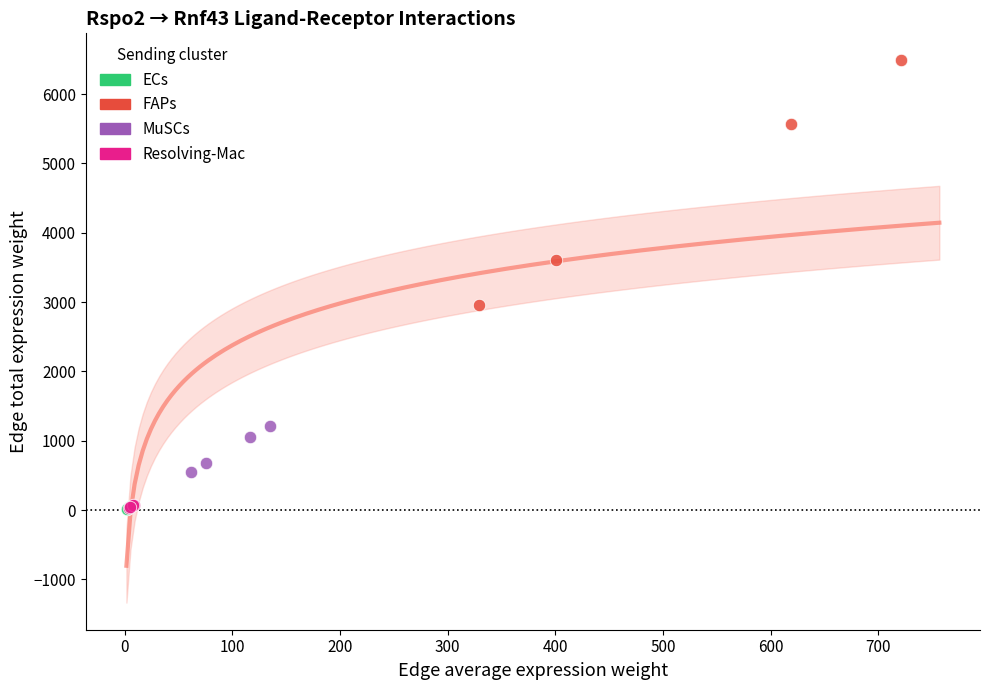

What are all the series names shown in the legend?

ECs, FAPs, MuSCs, Resolving-Mac